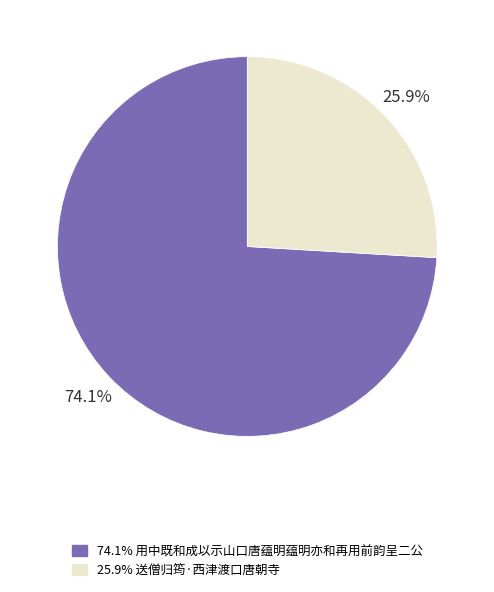

Is there a majority slice in this chart?

Yes